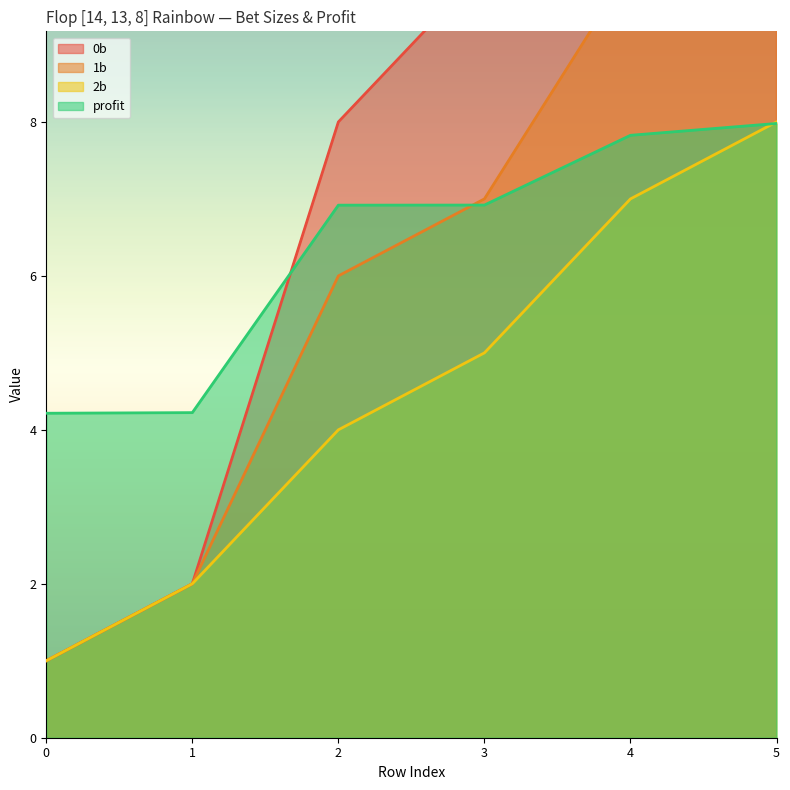

At how many categories does at least one series exceed 9?

3